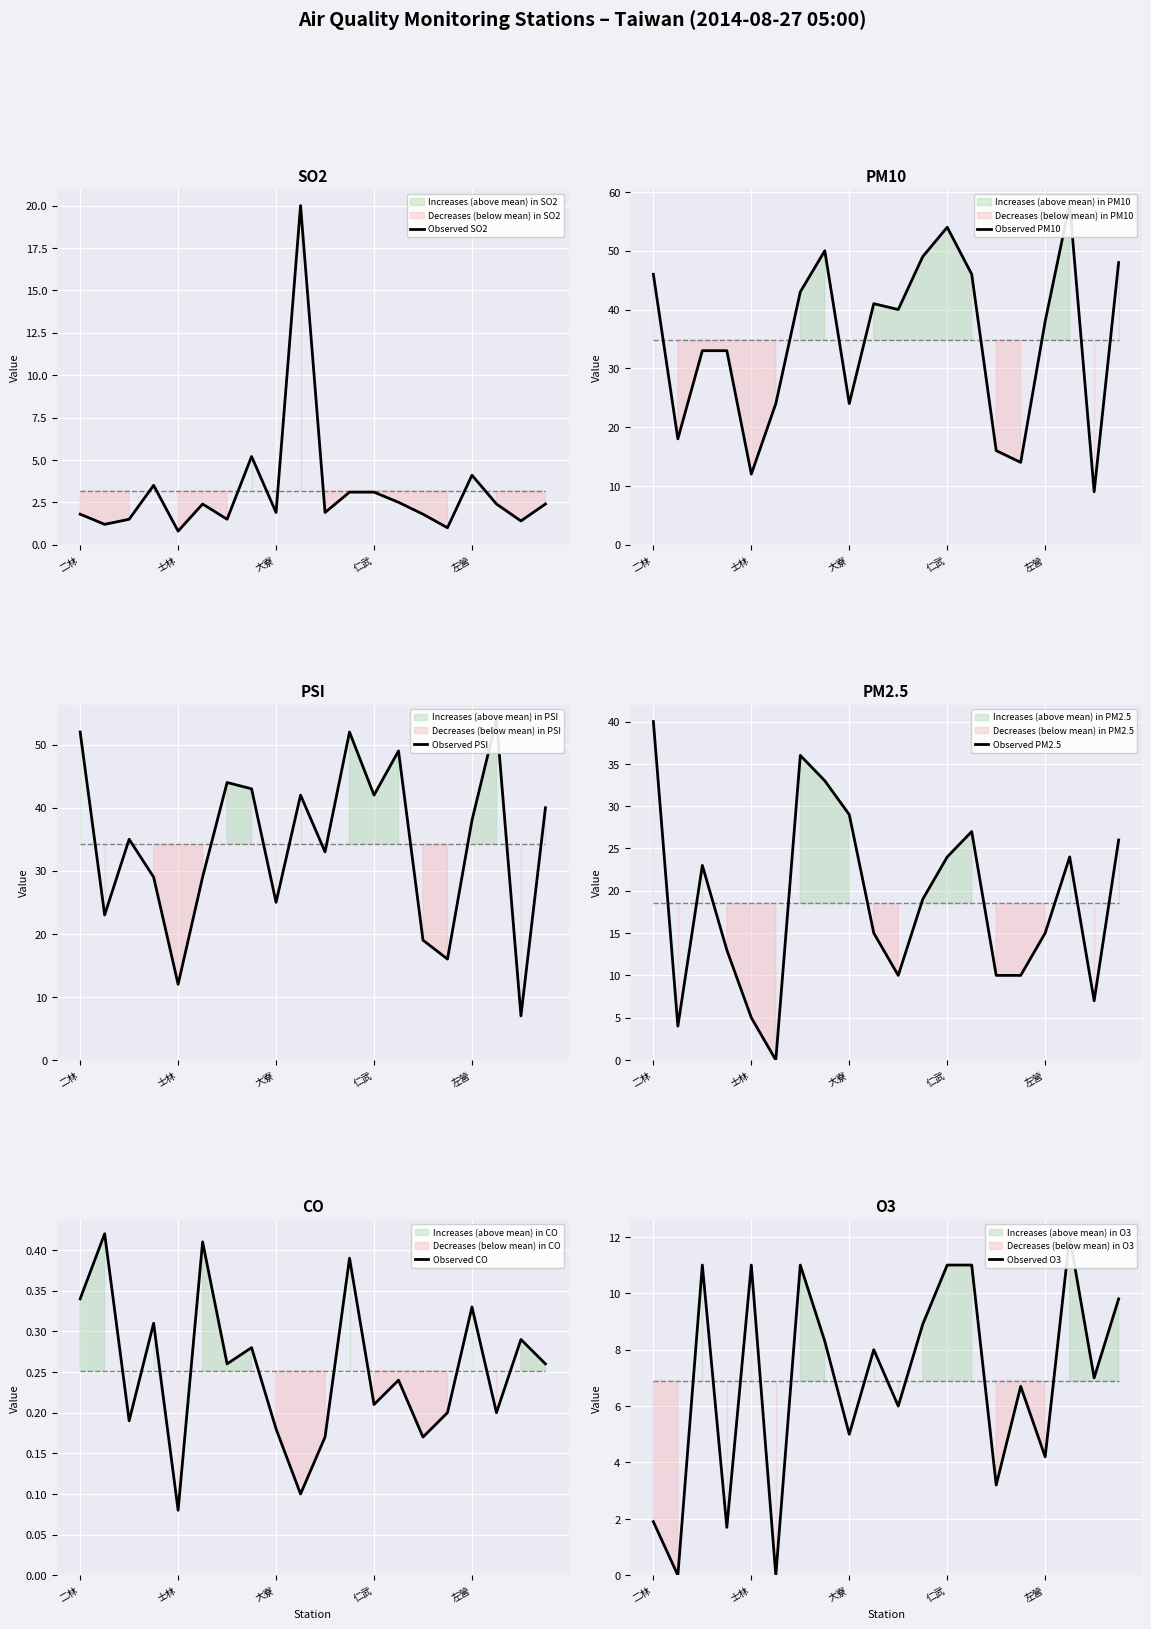

True or false: Observed CO has a value of 0.0 at 士林.

False